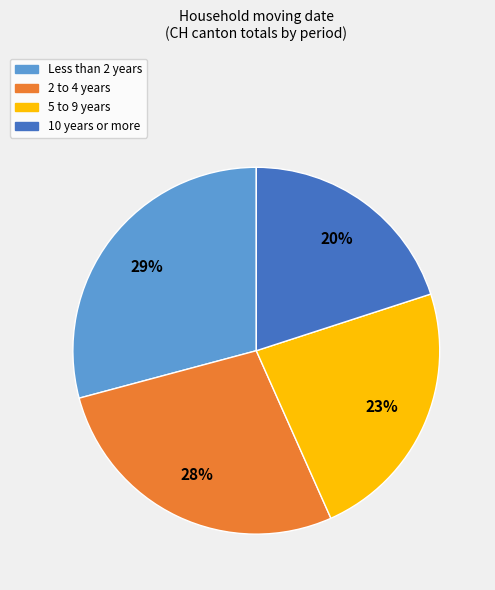

Rank the categories by value from lowest to highest.

10 years or more, 5 to 9 years, 2 to 4 years, Less than 2 years